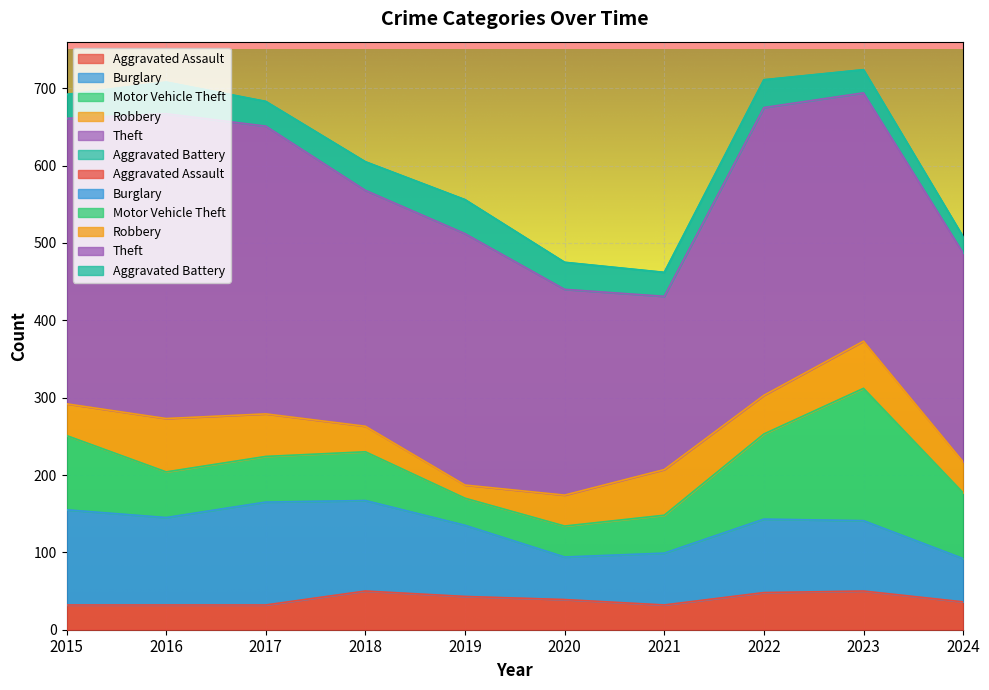

Rank the series by their maximum value, from lowest to highest.

Aggravated Battery, Aggravated Assault, Robbery, Burglary, Motor Vehicle Theft, Theft